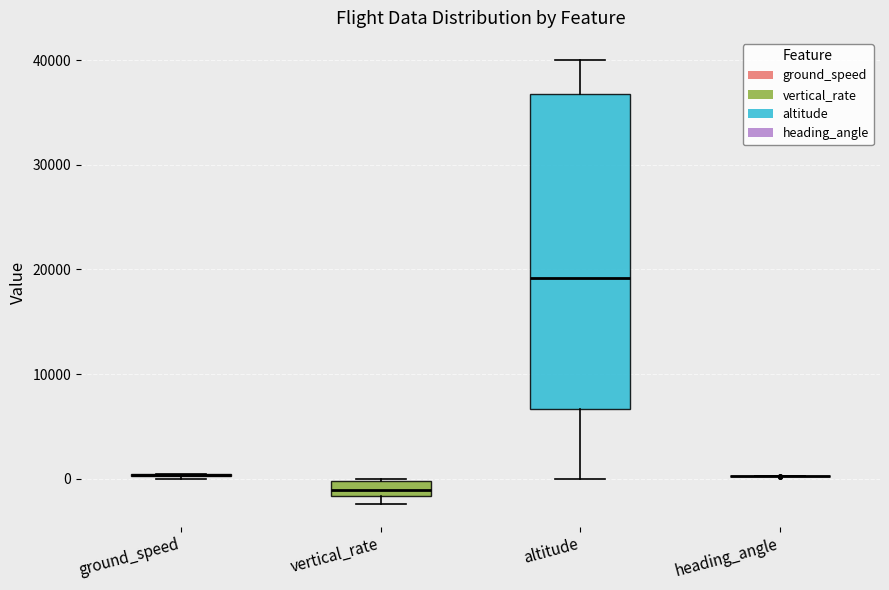

Comparing the boxes themselves (not the whiskers), which one is the tallest?

altitude